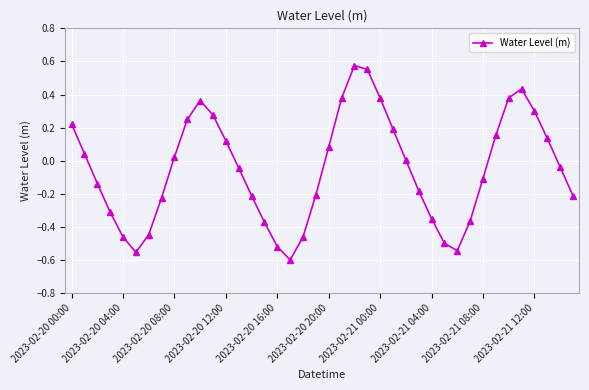

How many points are lower than both their immediate neighbors (excluding endpoints)?

3